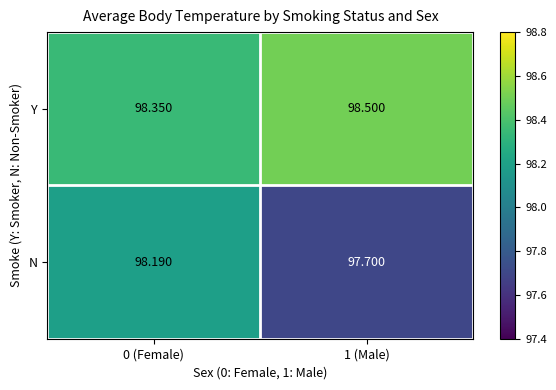

Which series has the largest total across all categories?

Y